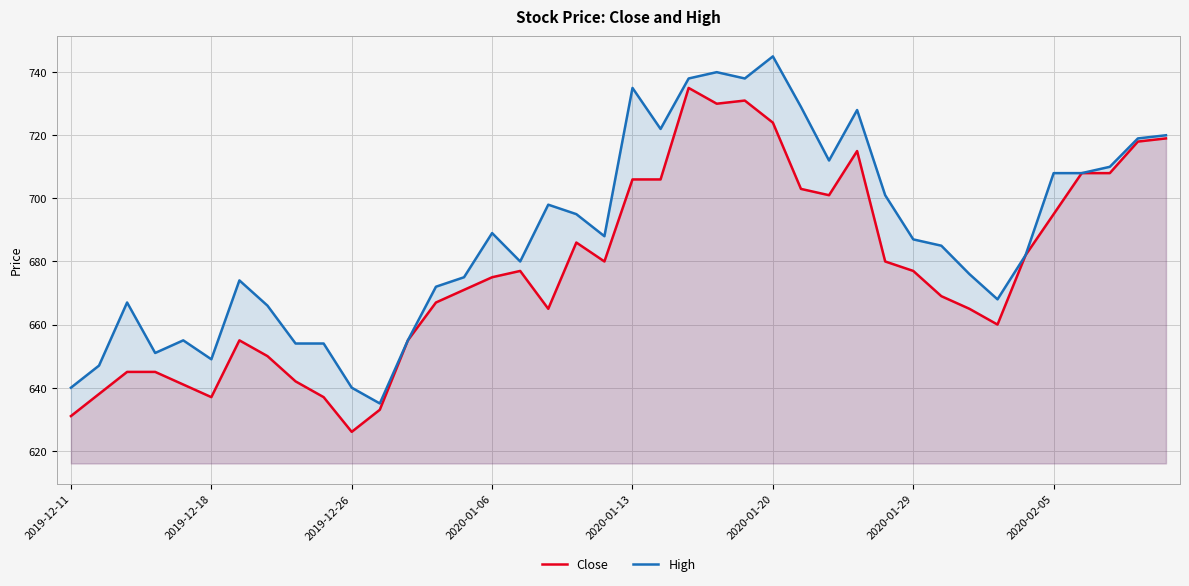

How many lines are shown in the chart?

2